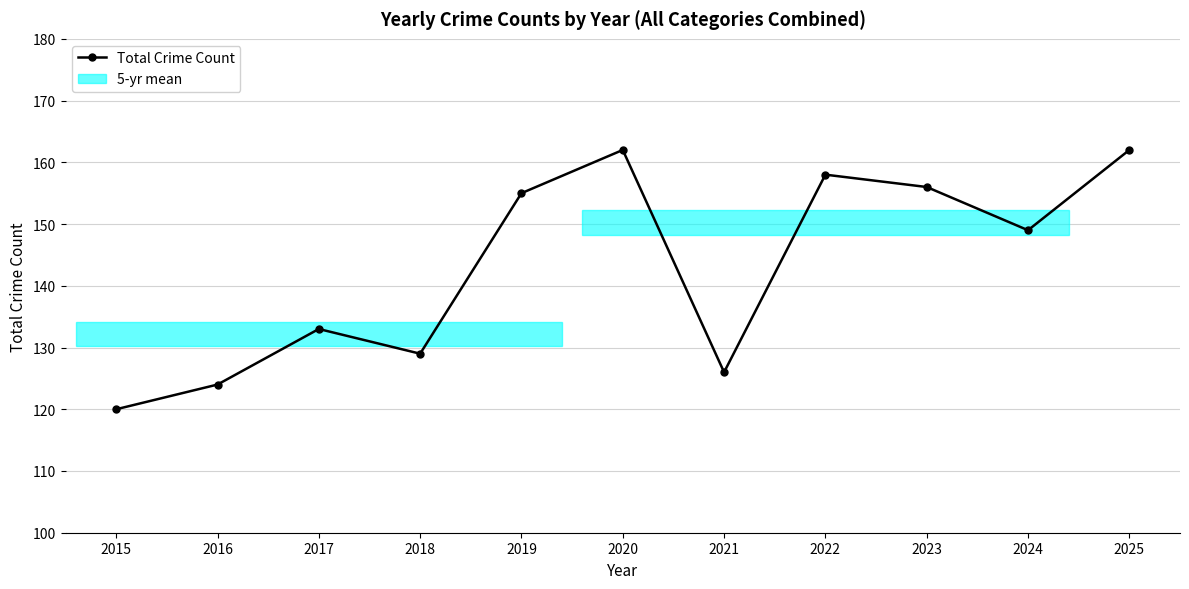

At which category does the chart reach its minimum across all series?

2015